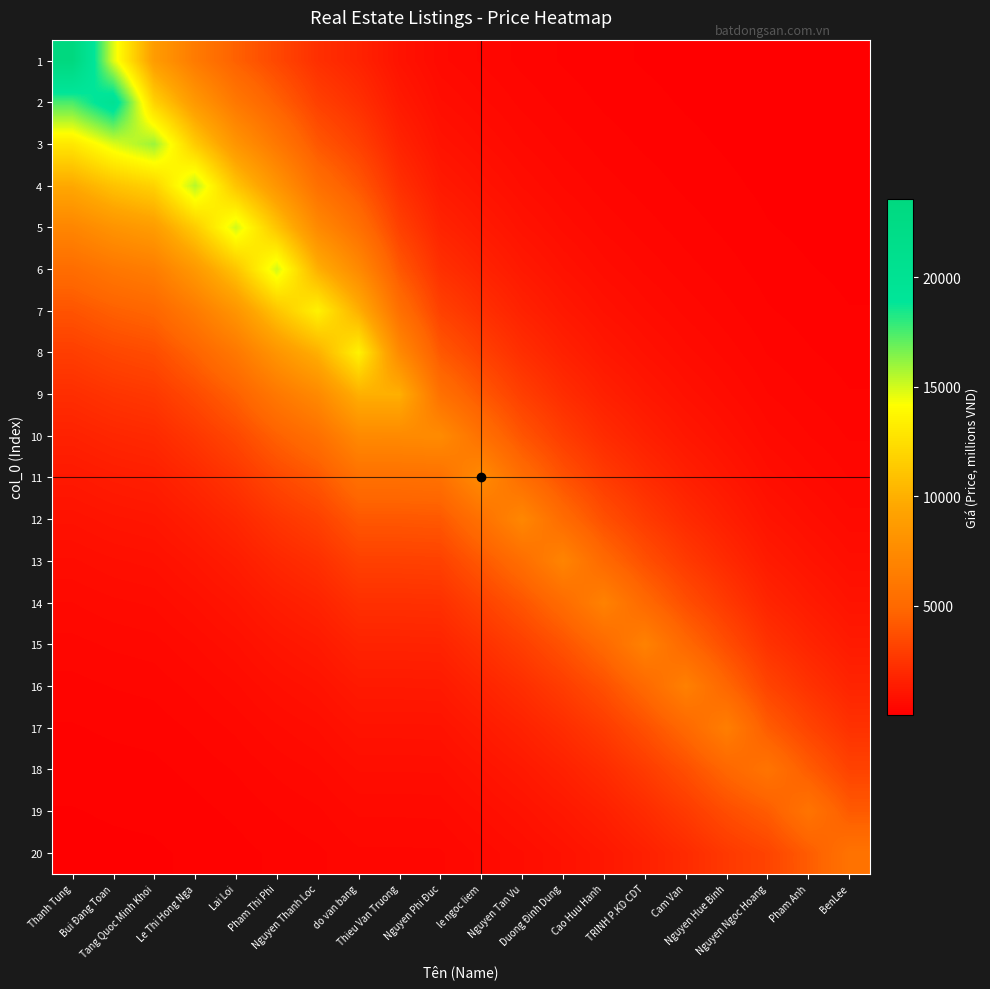

Reading left to right, what are all the values shown in this chart?

1: Thanh Tung=23600.0	Bui Đang Toan=14816.4	Tang Quoc Minh Khoi=8781.0	Le Thi Hong Nga=6301.8	Lai Loi=4517.9	Pham Thi Phi=3347.0	Nguyen Thanh Loc=2231.5	do van bang=1653.2	Thieu Van Truong=907.2	Nguyen Phi Đuc=504.0	le ngoc liem=373.4	Nguyen Tan Vu=265.6	Duong Đinh Dung=191.3	Cao Huu Hanh=137.6	TRINH P.KD CDT=102.0	Cam Van=74.4	Nguyen Hue Binh=53.9	Nguyen Ngoc Hoang=35.4	Pham Anh=26.2	BenLee=19.1
2: Thanh Tung=17483.3	Bui Đang Toan=20000.0	Tang Quoc Minh Khoi=11853.1	Le Thi Hong Nga=8506.6	Lai Loi=6098.5	Pham Thi Phi=4517.9	Nguyen Thanh Loc=3012.3	do van bang=2231.5	Thieu Van Truong=1224.6	Nguyen Phi Đuc=680.4	le ngoc liem=504.0	Nguyen Tan Vu=358.5	Duong Đinh Dung=258.2	Cao Huu Hanh=185.8	TRINH P.KD CDT=137.6	Cam Van=100.5	Nguyen Hue Binh=72.8	Nguyen Ngoc Hoang=47.7	Pham Anh=35.4	BenLee=25.7
3: Thanh Tung=12952.0	Bui Đang Toan=14816.4	Tang Quoc Minh Khoi=16000.0	Le Thi Hong Nga=11482.7	Lai Loi=8232.2	Pham Thi Phi=6098.5	Nguyen Thanh Loc=4066.1	do van bang=3012.3	Thieu Van Truong=1653.0	Nguyen Phi Đuc=918.4	le ngoc liem=680.4	Nguyen Tan Vu=483.9	Duong Đinh Dung=348.5	Cao Huu Hanh=250.8	TRINH P.KD CDT=185.8	Cam Van=135.6	Nguyen Hue Binh=98.2	Nguyen Ngoc Hoang=64.4	Pham Anh=47.7	BenLee=34.8
4: Thanh Tung=9595.0	Bui Đang Toan=10976.2	Tang Quoc Minh Khoi=11853.1	Le Thi Hong Nga=15500.0	Lai Loi=11112.3	Pham Thi Phi=8232.2	Nguyen Thanh Loc=5488.7	do van bang=4066.1	Thieu Van Truong=2231.3	Nguyen Phi Đuc=1239.7	le ngoc liem=918.4	Nguyen Tan Vu=653.2	Duong Đinh Dung=470.4	Cao Huu Hanh=338.6	TRINH P.KD CDT=250.8	Cam Van=183.1	Nguyen Hue Binh=132.6	Nguyen Ngoc Hoang=87.0	Pham Anh=64.4	BenLee=46.9
5: Thanh Tung=7108.2	Bui Đang Toan=8131.4	Tang Quoc Minh Khoi=8781.0	Le Thi Hong Nga=11482.7	Lai Loi=15000.0	Pham Thi Phi=11112.3	Nguyen Thanh Loc=7409.0	do van bang=5488.7	Thieu Van Truong=3011.9	Nguyen Phi Đuc=1673.5	le ngoc liem=1239.7	Nguyen Tan Vu=881.7	Duong Đinh Dung=635.0	Cao Huu Hanh=457.0	TRINH P.KD CDT=338.6	Cam Van=247.1	Nguyen Hue Binh=179.0	Nguyen Ngoc Hoang=117.4	Pham Anh=87.0	BenLee=63.3
6: Thanh Tung=5265.9	Bui Đang Toan=6023.9	Tang Quoc Minh Khoi=6505.1	Le Thi Hong Nga=8506.6	Lai Loi=11112.3	Pham Thi Phi=15000.0	Nguyen Thanh Loc=10001.0	do van bang=7409.0	Thieu Van Truong=4065.7	Nguyen Phi Đuc=2259.0	le ngoc liem=1673.5	Nguyen Tan Vu=1190.2	Duong Đinh Dung=857.2	Cao Huu Hanh=616.9	TRINH P.KD CDT=457.0	Cam Van=333.6	Nguyen Hue Binh=241.6	Nguyen Ngoc Hoang=158.5	Pham Anh=117.4	BenLee=85.5
7: Thanh Tung=3901.1	Bui Đang Toan=4462.6	Tang Quoc Minh Khoi=4819.1	Le Thi Hong Nga=6301.8	Lai Loi=8232.2	Pham Thi Phi=11112.3	Nguyen Thanh Loc=13500.0	do van bang=10001.0	Thieu Van Truong=5488.1	Nguyen Phi Đuc=3049.3	le ngoc liem=2259.0	Nguyen Tan Vu=1606.5	Duong Đinh Dung=1157.1	Cao Huu Hanh=832.7	TRINH P.KD CDT=616.9	Cam Van=450.3	Nguyen Hue Binh=326.1	Nguyen Ngoc Hoang=213.9	Pham Anh=158.5	BenLee=115.4
8: Thanh Tung=2890.0	Bui Đang Toan=3306.0	Tang Quoc Minh Khoi=3570.1	Le Thi Hong Nga=4668.5	Lai Loi=6098.5	Pham Thi Phi=8232.2	Nguyen Thanh Loc=10001.0	do van bang=13500.0	Thieu Van Truong=7408.2	Nguyen Phi Đuc=4116.1	le ngoc liem=3049.3	Nguyen Tan Vu=2168.6	Duong Đinh Dung=1561.9	Cao Huu Hanh=1124.0	TRINH P.KD CDT=832.7	Cam Van=607.8	Nguyen Hue Binh=440.2	Nguyen Ngoc Hoang=288.8	Pham Anh=213.9	BenLee=155.7
9: Thanh Tung=2140.9	Bui Đang Toan=2449.1	Tang Quoc Minh Khoi=2644.8	Le Thi Hong Nga=3458.5	Lai Loi=4517.9	Pham Thi Phi=6098.5	Nguyen Thanh Loc=7409.0	do van bang=10001.0	Thieu Van Truong=10000.0	Nguyen Phi Đuc=5556.1	le ngoc liem=4116.1	Nguyen Tan Vu=2927.3	Duong Đinh Dung=2108.4	Cao Huu Hanh=1517.3	TRINH P.KD CDT=1124.0	Cam Van=820.5	Nguyen Hue Binh=594.2	Nguyen Ngoc Hoang=389.8	Pham Anh=288.8	BenLee=210.2
10: Thanh Tung=1586.1	Bui Đang Toan=1814.4	Tang Quoc Minh Khoi=1959.3	Le Thi Hong Nga=2562.1	Lai Loi=3347.0	Pham Thi Phi=4517.9	Nguyen Thanh Loc=5488.7	do van bang=7409.0	Thieu Van Truong=7408.2	Nguyen Phi Đuc=7500.0	le ngoc liem=5556.1	Nguyen Tan Vu=3951.4	Duong Đinh Dung=2846.0	Cao Huu Hanh=2048.1	TRINH P.KD CDT=1517.3	Cam Van=1107.5	Nguyen Hue Binh=802.1	Nguyen Ngoc Hoang=526.2	Pham Anh=389.8	BenLee=283.8
11: Thanh Tung=1175.0	Bui Đang Toan=1344.1	Tang Quoc Minh Khoi=1451.5	Le Thi Hong Nga=1898.1	Lai Loi=2479.5	Pham Thi Phi=3347.0	Nguyen Thanh Loc=4066.1	do van bang=5488.7	Thieu Van Truong=5488.1	Nguyen Phi Đuc=5556.1	le ngoc liem=7500.0	Nguyen Tan Vu=5333.9	Duong Đinh Dung=3841.7	Cao Huu Hanh=2764.7	TRINH P.KD CDT=2048.1	Cam Van=1495.0	Nguyen Hue Binh=1082.7	Nguyen Ngoc Hoang=710.2	Pham Anh=526.2	BenLee=383.1
12: Thanh Tung=870.4	Bui Đang Toan=995.7	Tang Quoc Minh Khoi=1075.3	Le Thi Hong Nga=1406.1	Lai Loi=1836.8	Pham Thi Phi=2479.5	Nguyen Thanh Loc=3012.3	do van bang=4066.1	Thieu Van Truong=4065.7	Nguyen Phi Đuc=4116.1	le ngoc liem=5556.1	Nguyen Tan Vu=7200.0	Duong Đinh Dung=5185.7	Cao Huu Hanh=3731.9	TRINH P.KD CDT=2764.7	Cam Van=2018.0	Nguyen Hue Binh=1461.5	Nguyen Ngoc Hoang=958.7	Pham Anh=710.2	BenLee=517.1
13: Thanh Tung=644.8	Bui Đang Toan=737.7	Tang Quoc Minh Khoi=796.6	Le Thi Hong Nga=1041.7	Lai Loi=1360.8	Pham Thi Phi=1836.8	Nguyen Thanh Loc=2231.5	do van bang=3012.3	Thieu Van Truong=3011.9	Nguyen Phi Đuc=3049.3	le ngoc liem=4116.1	Nguyen Tan Vu=5333.9	Duong Đinh Dung=7000.0	Cao Huu Hanh=5037.6	TRINH P.KD CDT=3731.9	Cam Van=2724.0	Nguyen Hue Binh=1972.8	Nguyen Ngoc Hoang=1294.2	Pham Anh=958.7	BenLee=698.0
14: Thanh Tung=477.7	Bui Đang Toan=546.5	Tang Quoc Minh Khoi=590.1	Le Thi Hong Nga=771.7	Lai Loi=1008.1	Pham Thi Phi=1360.8	Nguyen Thanh Loc=1653.2	do van bang=2231.5	Thieu Van Truong=2231.3	Nguyen Phi Đuc=2259.0	le ngoc liem=3049.3	Nguyen Tan Vu=3951.4	Duong Đinh Dung=5185.7	Cao Huu Hanh=6800.0	TRINH P.KD CDT=5037.6	Cam Van=3677.0	Nguyen Hue Binh=2663.0	Nguyen Ngoc Hoang=1746.9	Pham Anh=1294.2	BenLee=942.2
15: Thanh Tung=353.9	Bui Đang Toan=404.8	Tang Quoc Minh Khoi=437.2	Le Thi Hong Nga=571.7	Lai Loi=746.8	Pham Thi Phi=1008.1	Nguyen Thanh Loc=1224.7	do van bang=1653.2	Thieu Van Truong=1653.0	Nguyen Phi Đuc=1673.5	le ngoc liem=2259.0	Nguyen Tan Vu=2927.3	Duong Đinh Dung=3841.7	Cao Huu Hanh=5037.6	TRINH P.KD CDT=6800.0	Cam Van=4963.5	Nguyen Hue Binh=3594.7	Nguyen Ngoc Hoang=2358.1	Pham Anh=1746.9	BenLee=1271.8
16: Thanh Tung=262.2	Bui Đang Toan=299.9	Tang Quoc Minh Khoi=323.9	Le Thi Hong Nga=423.5	Lai Loi=553.2	Pham Thi Phi=746.8	Nguyen Thanh Loc=907.3	do van bang=1224.7	Thieu Van Truong=1224.6	Nguyen Phi Đuc=1239.7	le ngoc liem=1673.5	Nguyen Tan Vu=2168.6	Duong Đinh Dung=2846.0	Cao Huu Hanh=3731.9	TRINH P.KD CDT=5037.6	Cam Van=6700.0	Nguyen Hue Binh=4852.4	Nguyen Ngoc Hoang=3183.1	Pham Anh=2358.1	BenLee=1716.8
17: Thanh Tung=194.2	Bui Đang Toan=222.2	Tang Quoc Minh Khoi=239.9	Le Thi Hong Nga=313.7	Lai Loi=409.9	Pham Thi Phi=553.2	Nguyen Thanh Loc=672.1	do van bang=907.3	Thieu Van Truong=907.2	Nguyen Phi Đuc=918.4	le ngoc liem=1239.7	Nguyen Tan Vu=1606.5	Duong Đinh Dung=2108.4	Cao Huu Hanh=2764.7	TRINH P.KD CDT=3731.9	Cam Van=4963.5	Nguyen Hue Binh=6550.0	Nguyen Ngoc Hoang=4296.7	Pham Anh=3183.1	BenLee=2317.4
18: Thanh Tung=143.9	Bui Đang Toan=164.6	Tang Quoc Minh Khoi=177.7	Le Thi Hong Nga=232.4	Lai Loi=303.6	Pham Thi Phi=409.9	Nguyen Thanh Loc=497.9	do van bang=672.1	Thieu Van Truong=672.1	Nguyen Phi Đuc=680.4	le ngoc liem=918.4	Nguyen Tan Vu=1190.2	Duong Đinh Dung=1561.9	Cao Huu Hanh=2048.1	TRINH P.KD CDT=2764.7	Cam Van=3677.0	Nguyen Hue Binh=4852.4	Nguyen Ngoc Hoang=5800.0	Pham Anh=4296.7	BenLee=3128.2
19: Thanh Tung=106.6	Bui Đang Toan=121.9	Tang Quoc Minh Khoi=131.7	Le Thi Hong Nga=172.2	Lai Loi=224.9	Pham Thi Phi=303.6	Nguyen Thanh Loc=368.9	do van bang=497.9	Thieu Van Truong=497.9	Nguyen Phi Đuc=504.0	le ngoc liem=680.4	Nguyen Tan Vu=881.7	Duong Đinh Dung=1157.1	Cao Huu Hanh=1517.3	TRINH P.KD CDT=2048.1	Cam Van=2724.0	Nguyen Hue Binh=3594.7	Nguyen Ngoc Hoang=4296.7	Pham Anh=5800.0	BenLee=4222.7
20: Thanh Tung=79.0	Bui Đang Toan=90.3	Tang Quoc Minh Khoi=97.5	Le Thi Hong Nga=127.6	Lai Loi=166.6	Pham Thi Phi=224.9	Nguyen Thanh Loc=273.3	do van bang=368.9	Thieu Van Truong=368.8	Nguyen Phi Đuc=373.4	le ngoc liem=504.0	Nguyen Tan Vu=653.2	Duong Đinh Dung=857.2	Cao Huu Hanh=1124.0	TRINH P.KD CDT=1517.3	Cam Van=2018.0	Nguyen Hue Binh=2663.0	Nguyen Ngoc Hoang=3183.1	Pham Anh=4296.7	BenLee=5700.0